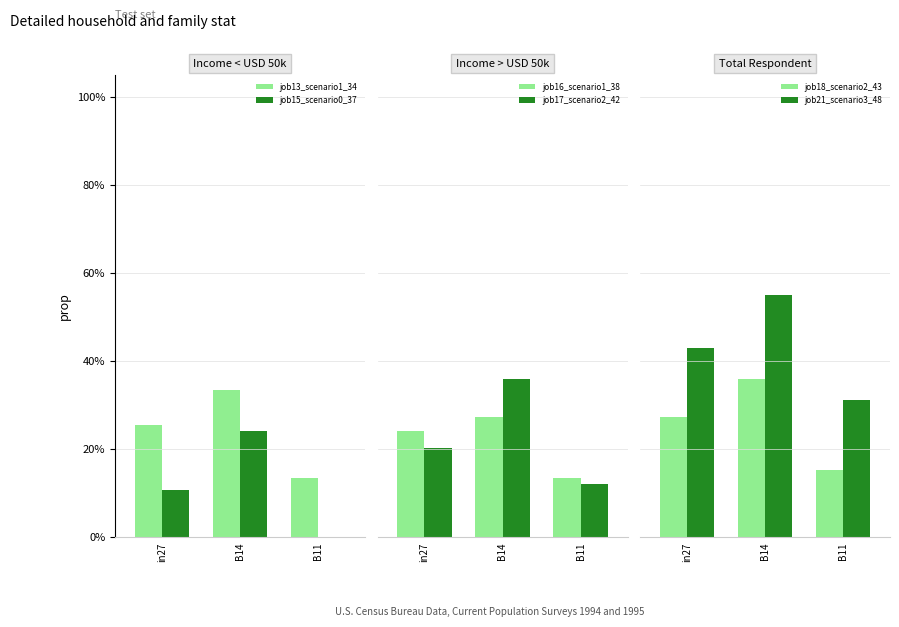

Which series has the largest total across all categories?

job21_scenario3_48